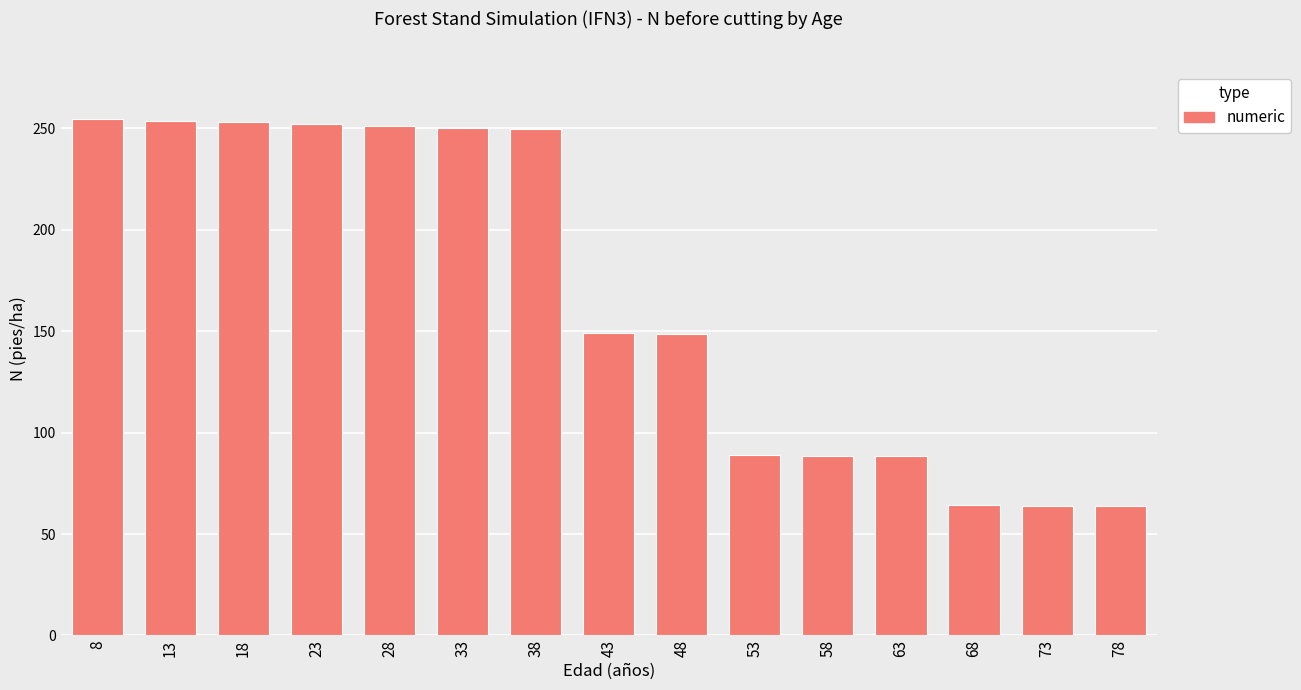

Does the chart contain stacked bars?

No